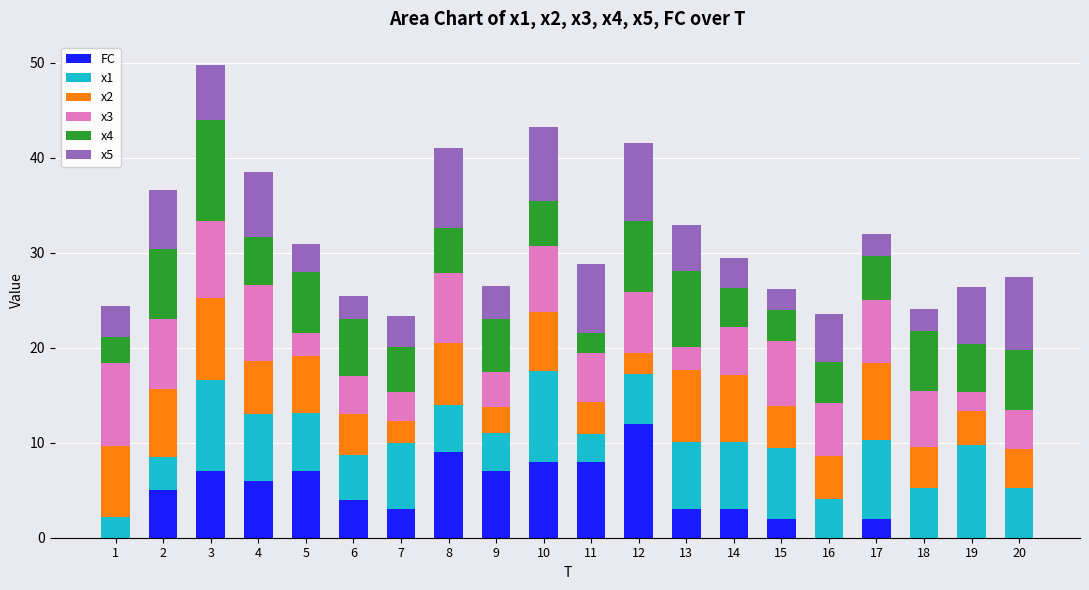

What is the total value across all series at 9?

26.5